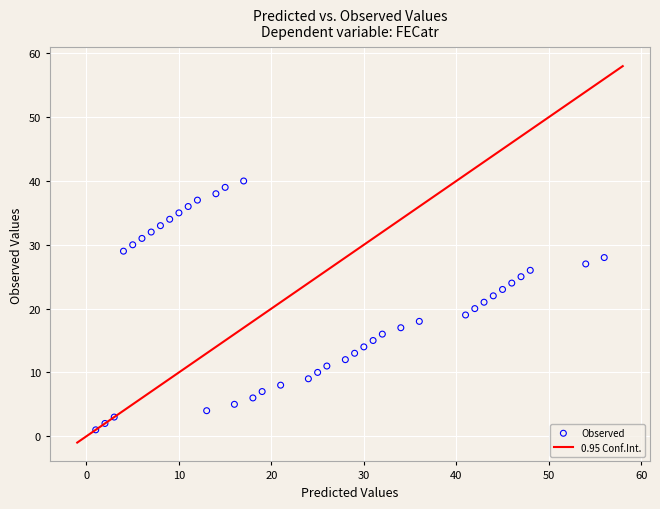

How many points are shown in the scatter plot?

40